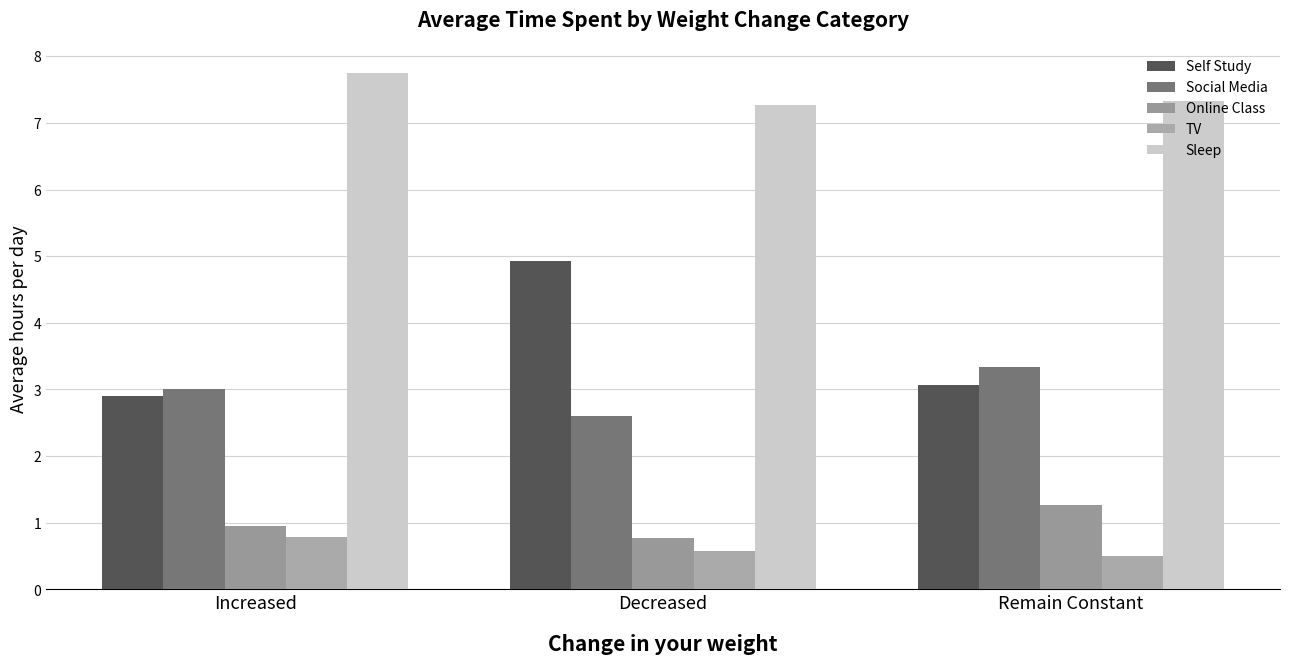

Which series changed the most between Increased and Decreased?

Self Study